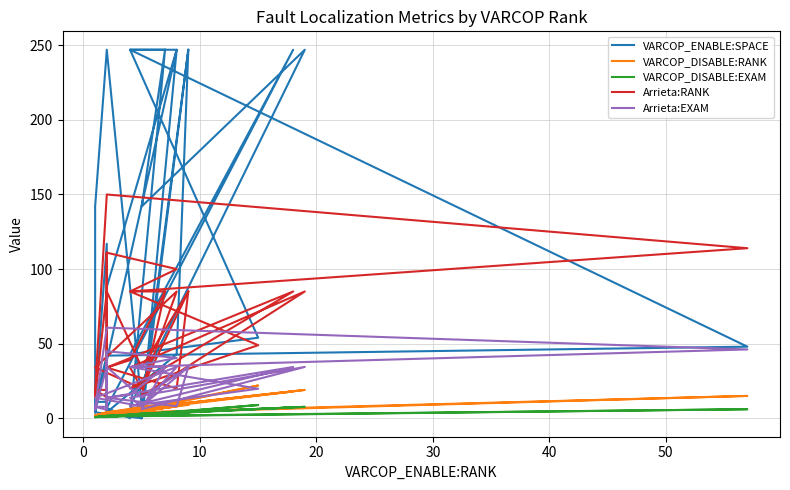

True or false: VARCOP_DISABLE:EXAM and Arrieta:EXAM cross at least once.

False